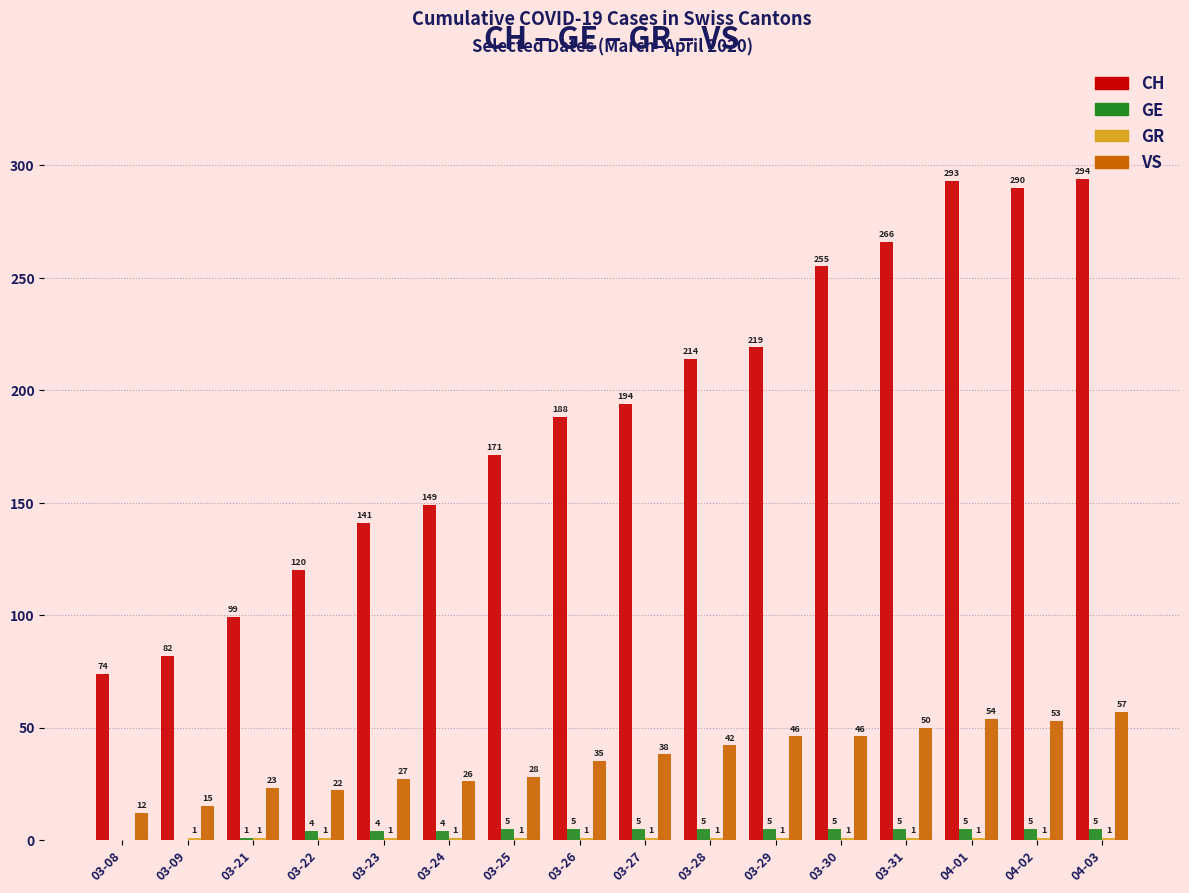

Which series has the largest total across all categories?

CH